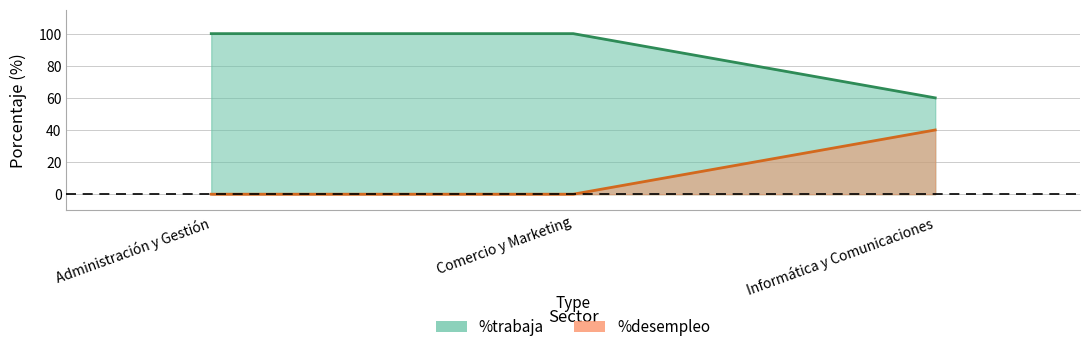

Which category has the lowest value across all series?

Administración y Gestión